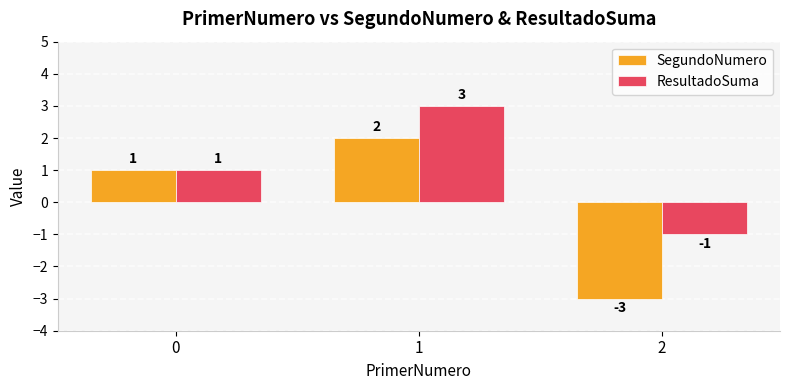

Which category has the highest value across all series?

1